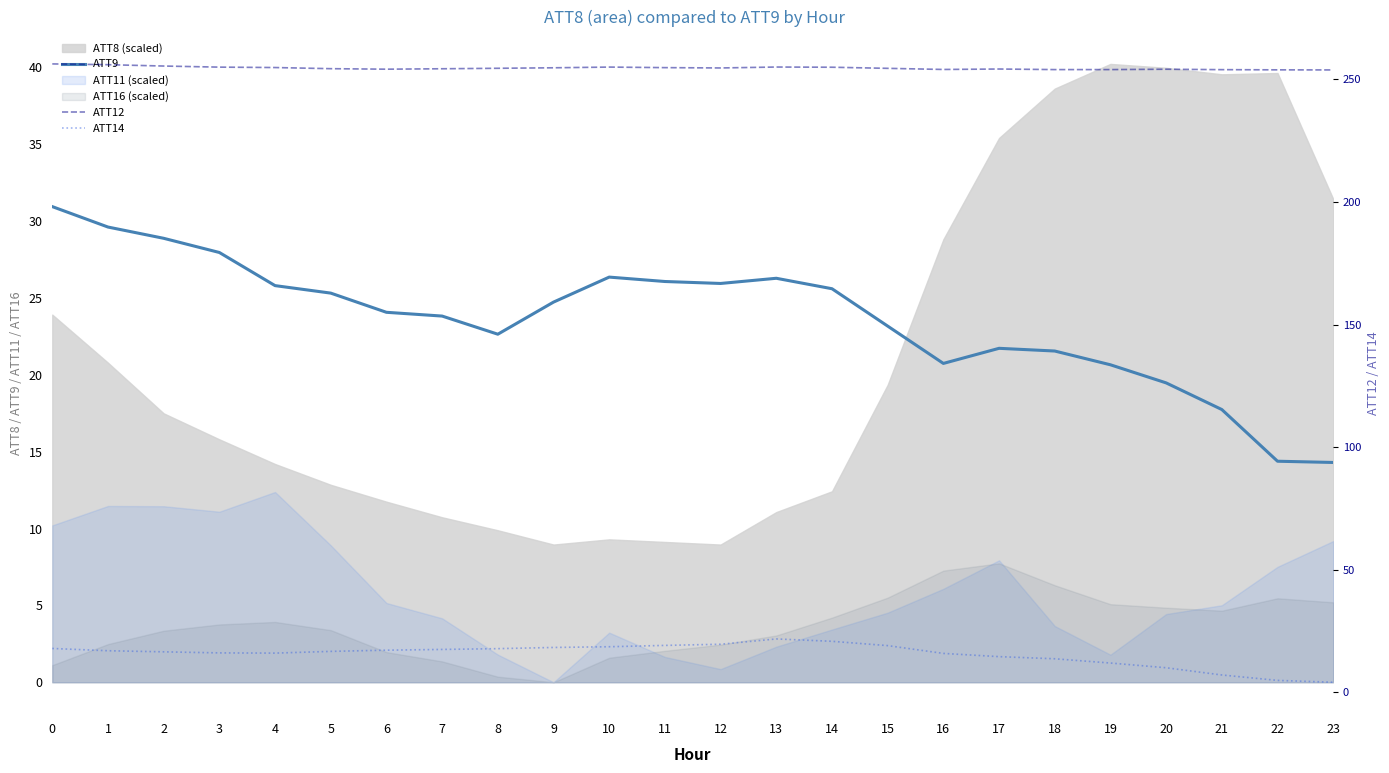

The ATT9 series shows 31.5 at 6. True or false?

False